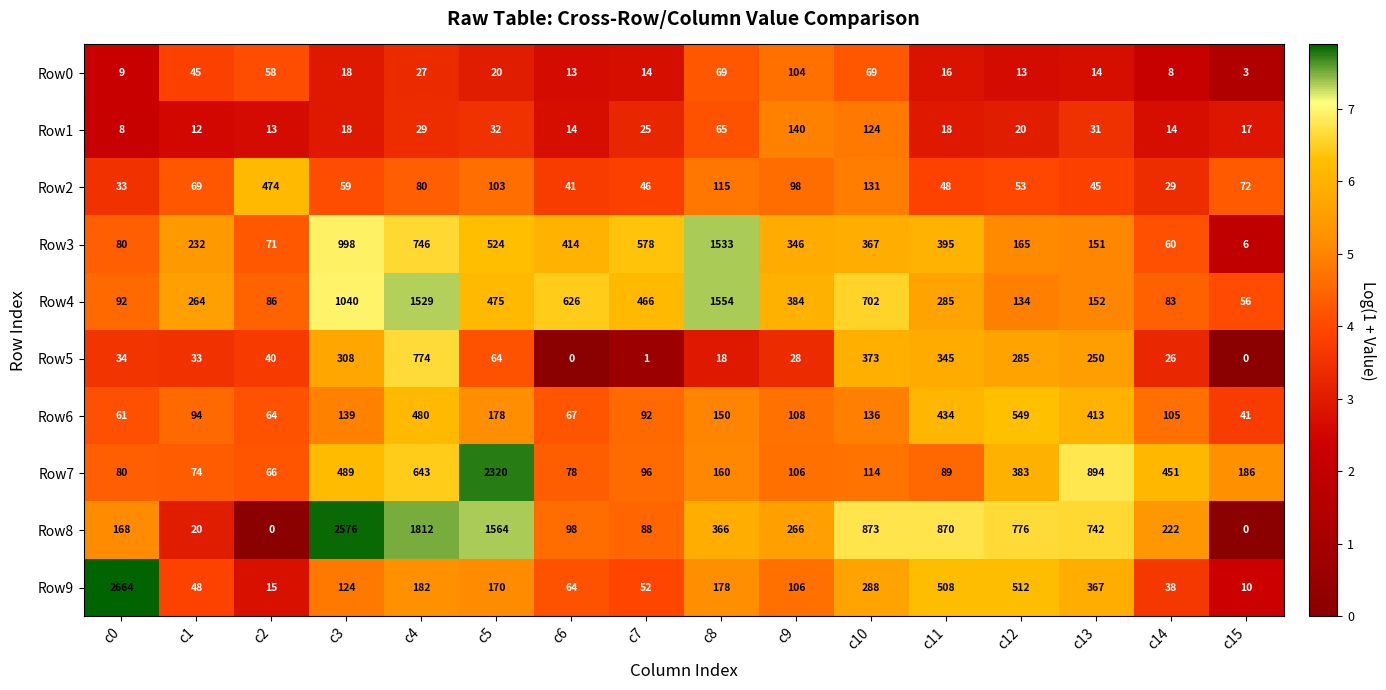

The value of Row7 at c13 is 894. True or false?

True